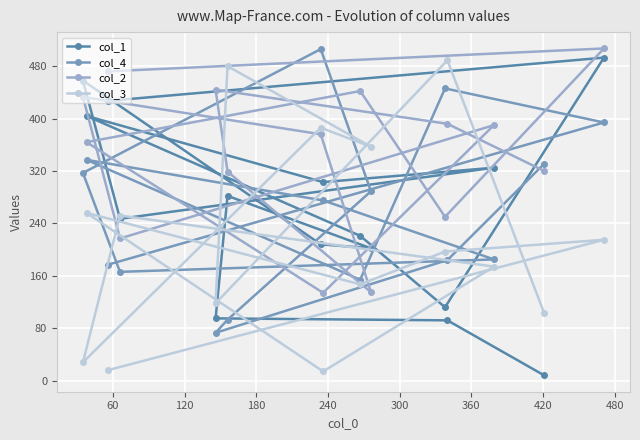

Which series has the largest total across all categories?

col_2